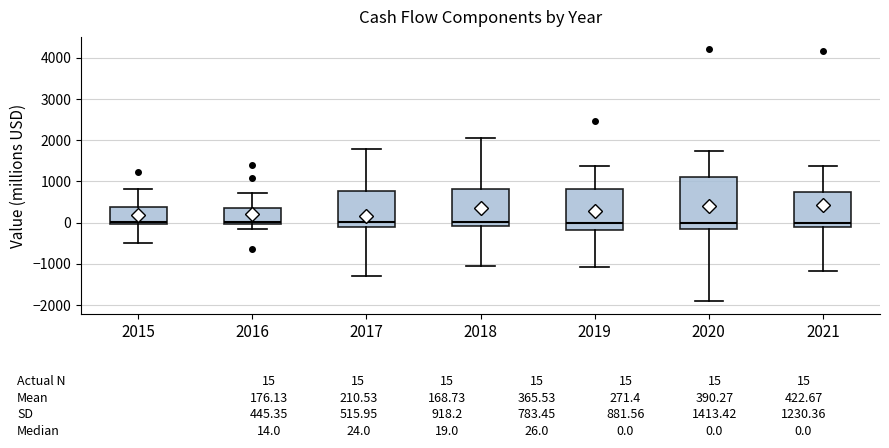

Comparing the boxes themselves (not the whiskers), which one is the tallest?

2020